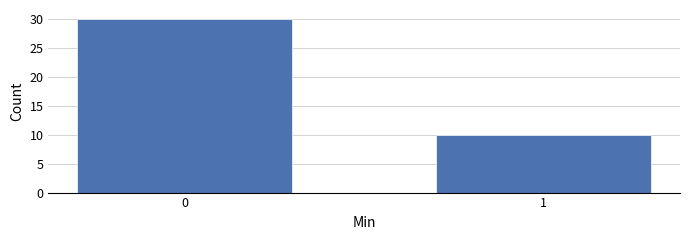

Reading left to right, extract all data points from this chart.

0=30	1=10